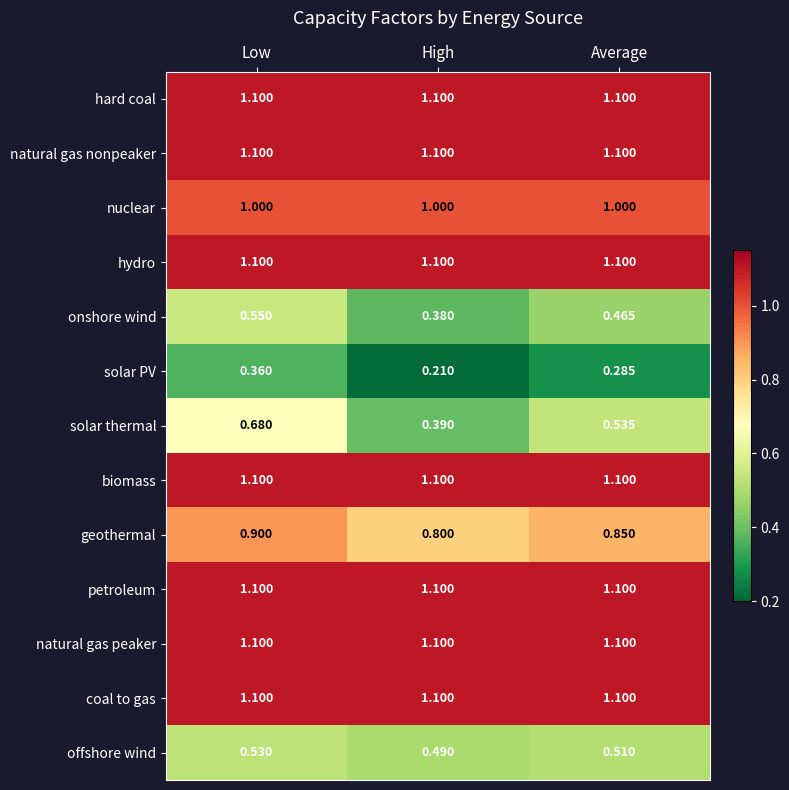

Between Low and Average, which series saw the biggest shift?

solar thermal